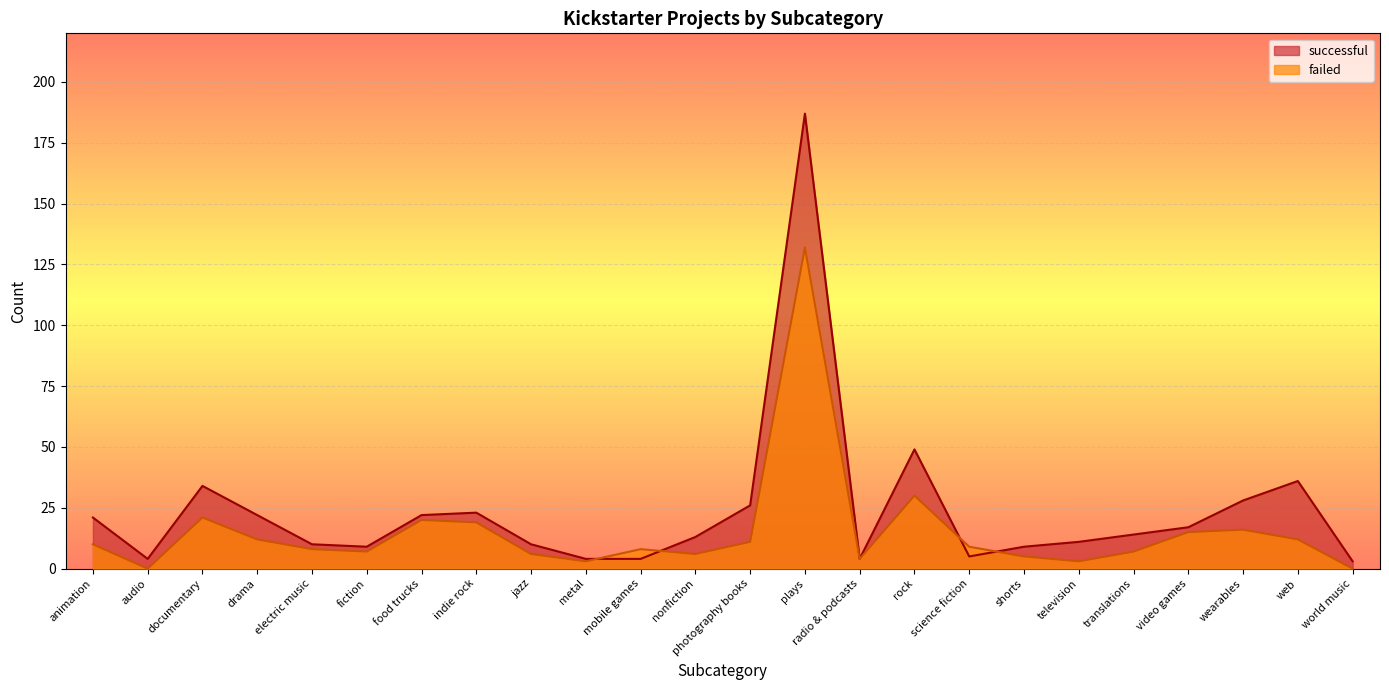

What is the label of the 6th point from the right?

television